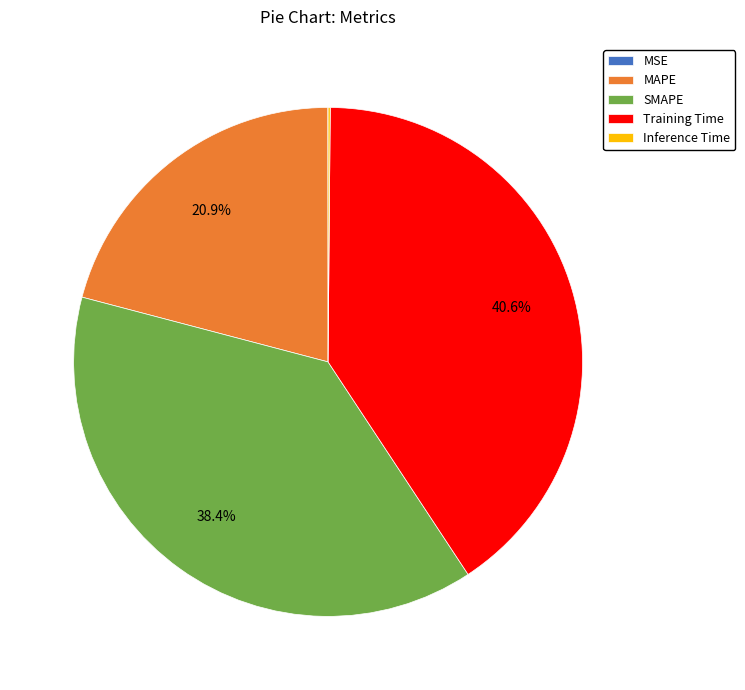

What portion of the pie excludes Training Time?

59.4%